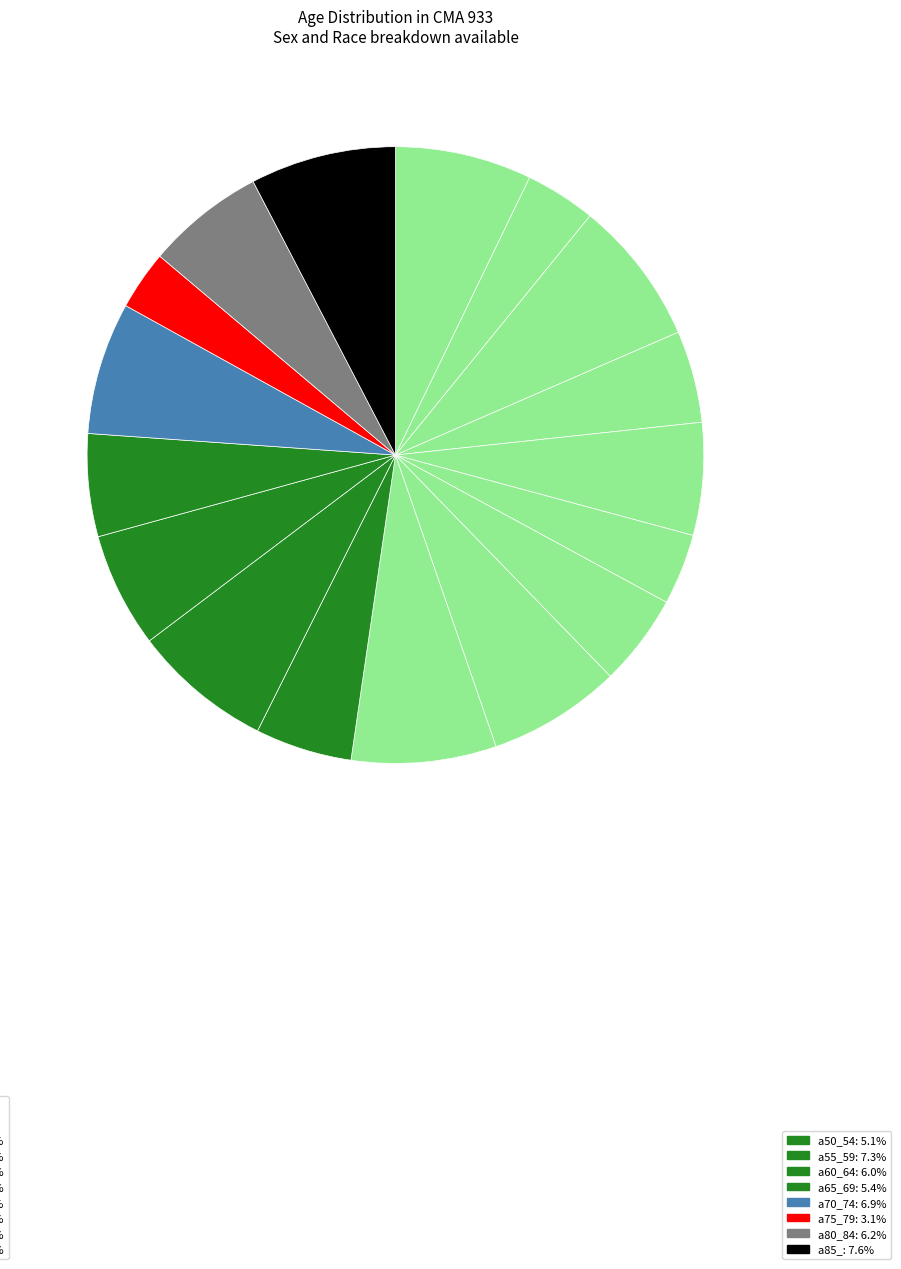

Which slice is the smallest?

a75_79